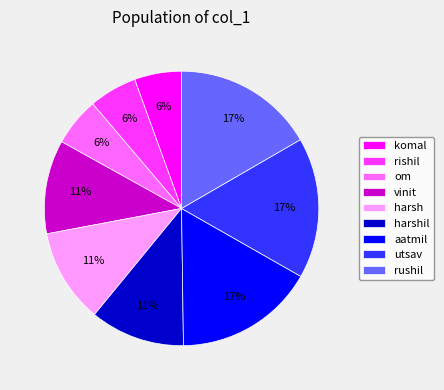

To the nearest percent, what is the average slice percentage?

11%